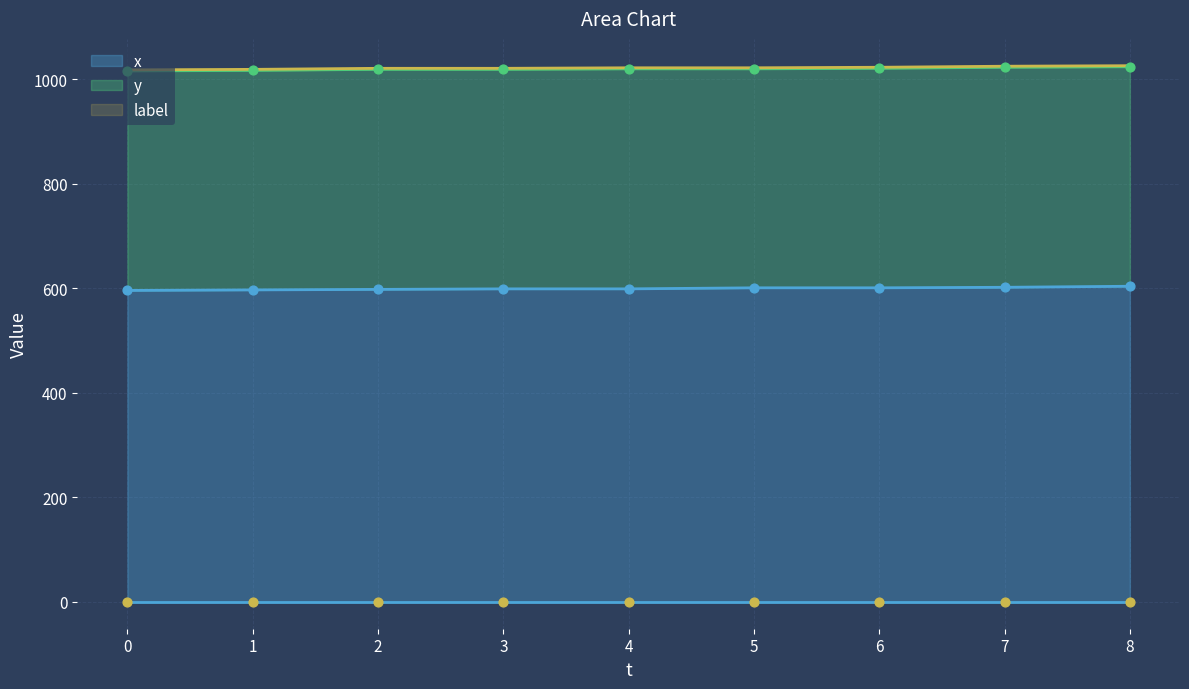

The value of x at 7 is 602. True or false?

True